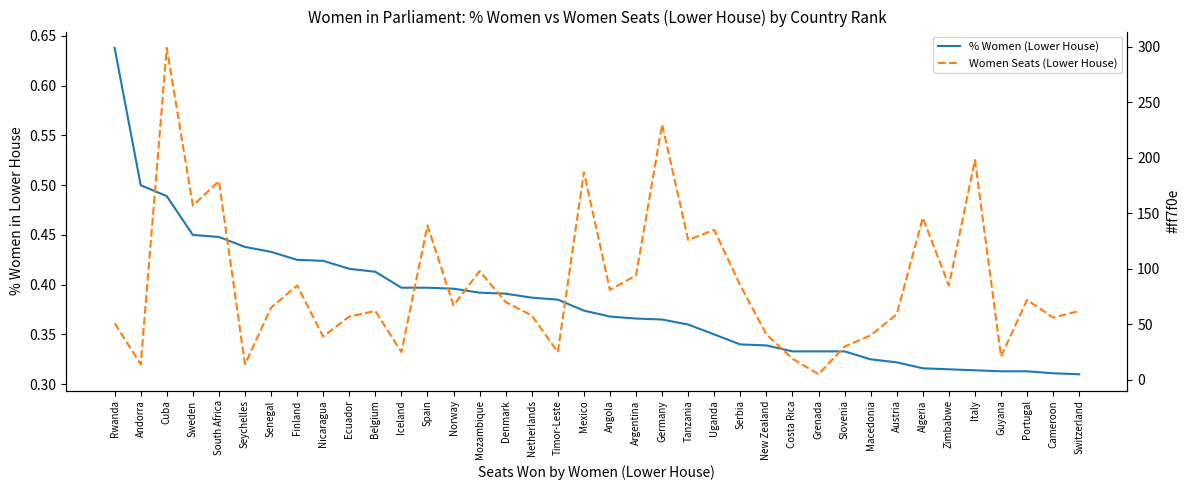

Does the chart display data point markers on the line(s)?

No